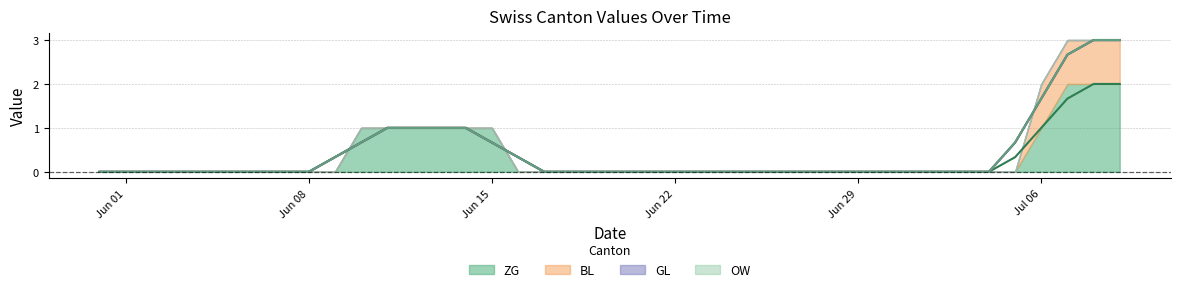

Rank the series by their maximum value, from highest to lowest.

ZG, BL, GL, OW